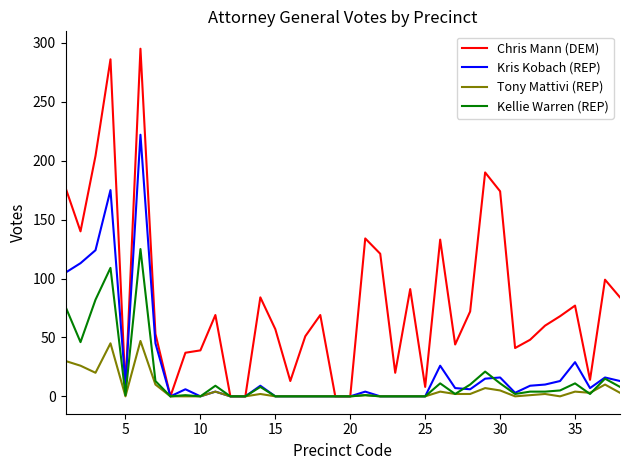

Which series has the largest total across all categories?

Chris Mann (DEM)